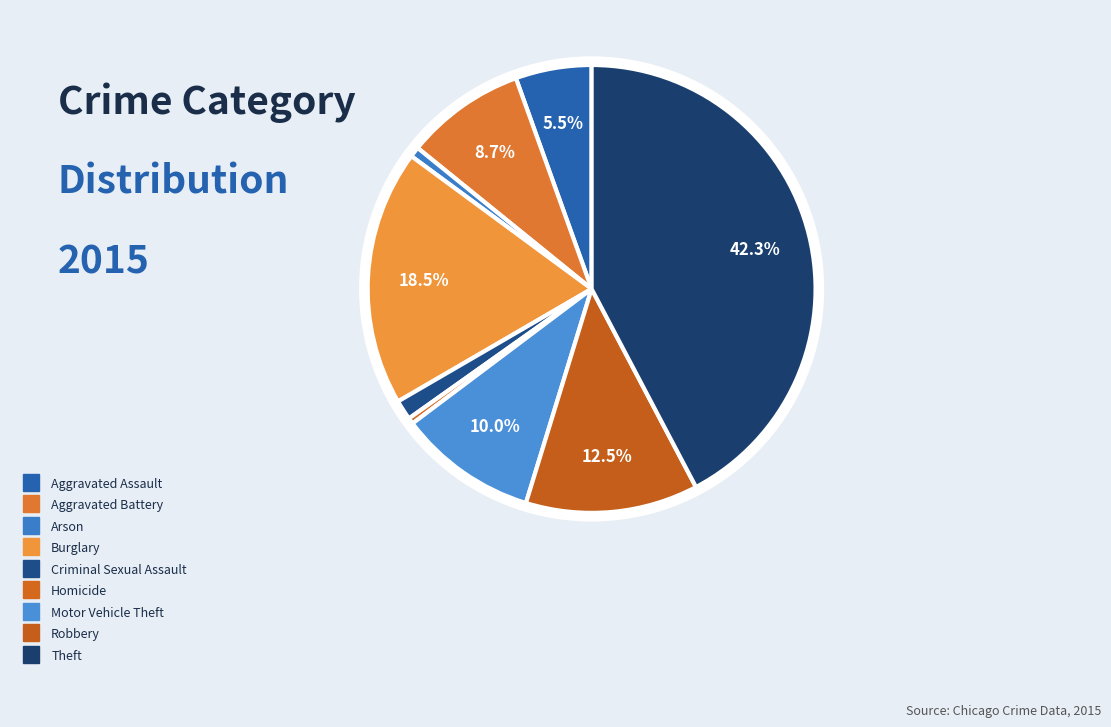

Between Aggravated Assault and Homicide, which is larger?

Aggravated Assault